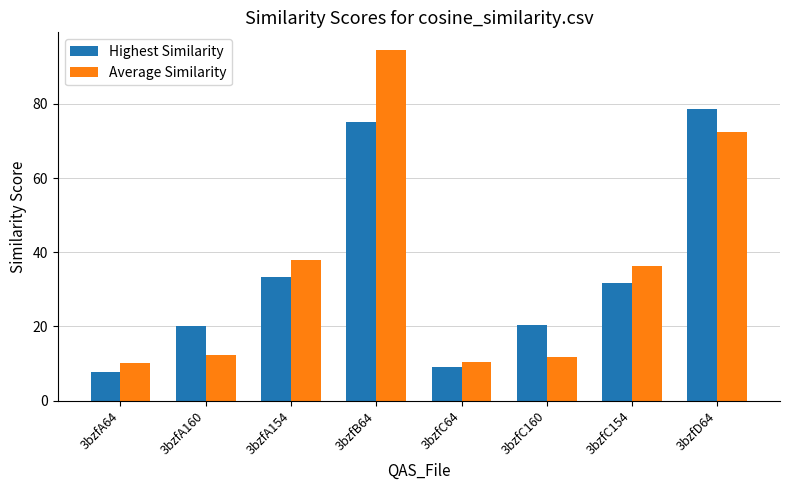

What are all the series names shown in the legend?

Highest Similarity, Average Similarity